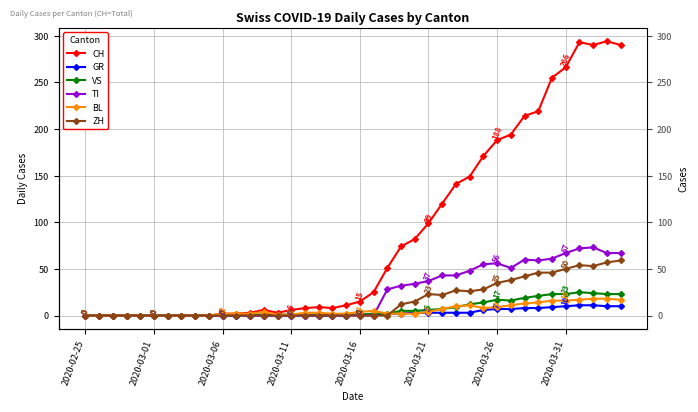

True or false: BL and CH cross at least once.

False